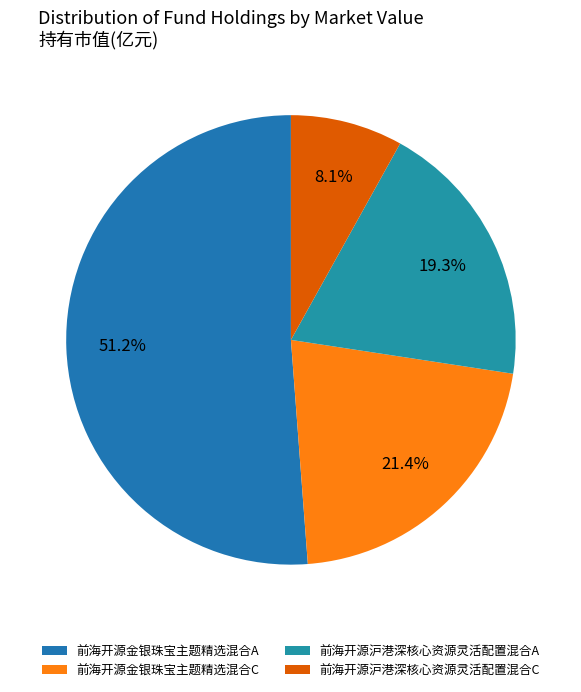

Which category has the biggest portion of the pie?

前海开源金银珠宝主题精选混合A